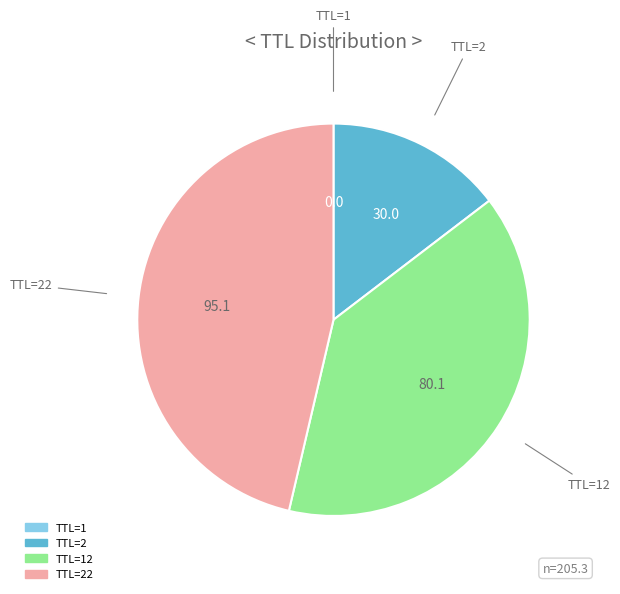

Is there a majority slice in this chart?

No